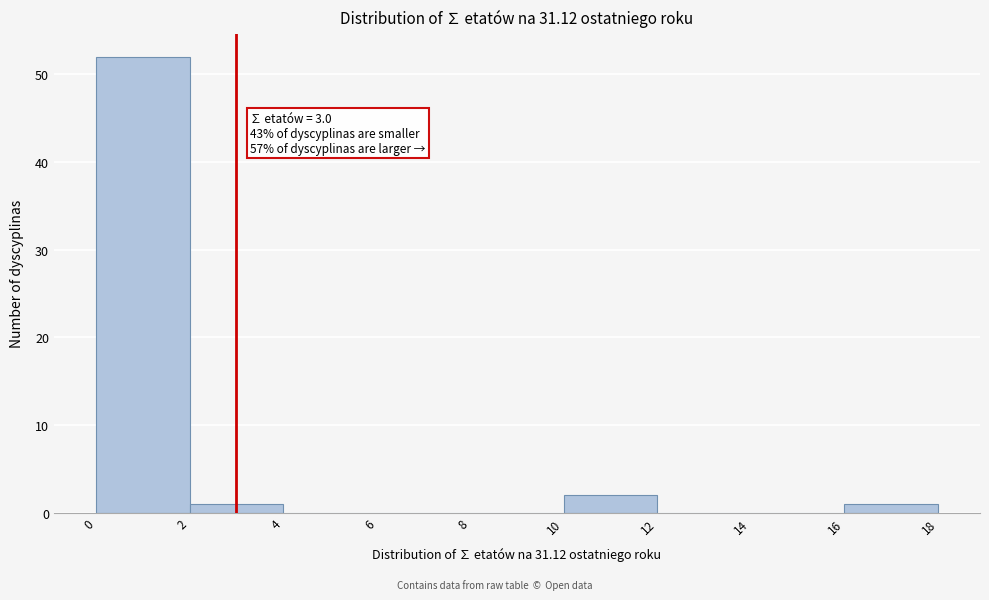

Over which range of the x-axis is the bar tallest?

0 to 2